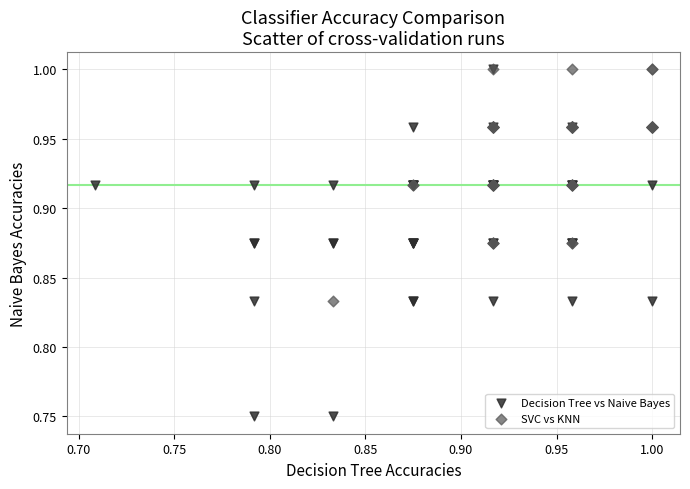

Which series reaches the minimum Y coordinate?

Decision Tree vs Naive Bayes